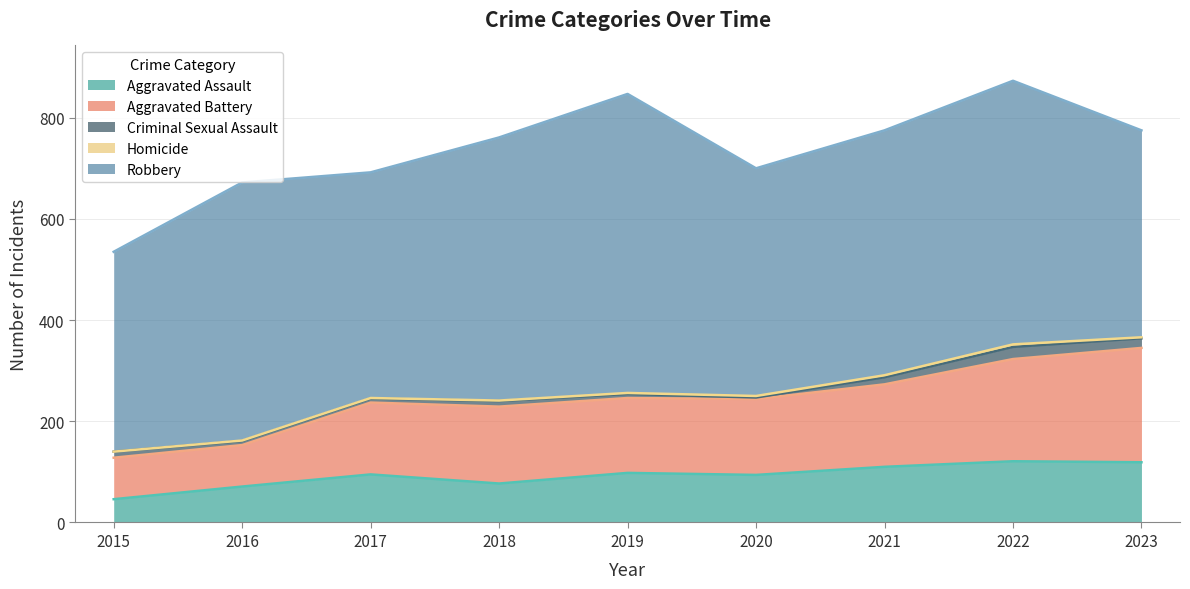

List the labels in order of Criminal Sexual Assault value, largest first.

2022, 2023, 2021, 2015, 2018, 2016, 2017, 2019, 2020